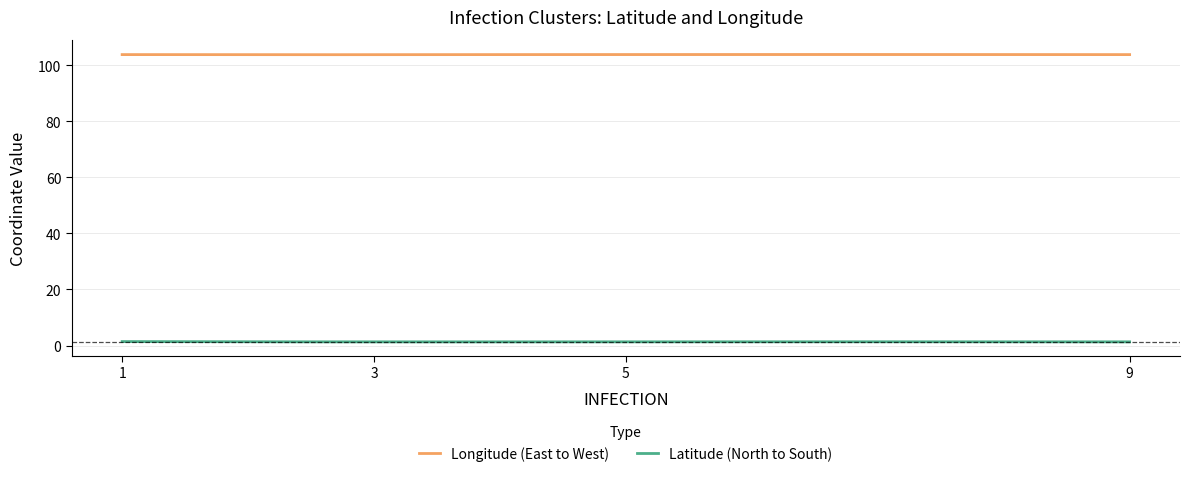

What is the value of the Latitude (North to South) point at the 4th from the left?

1.3